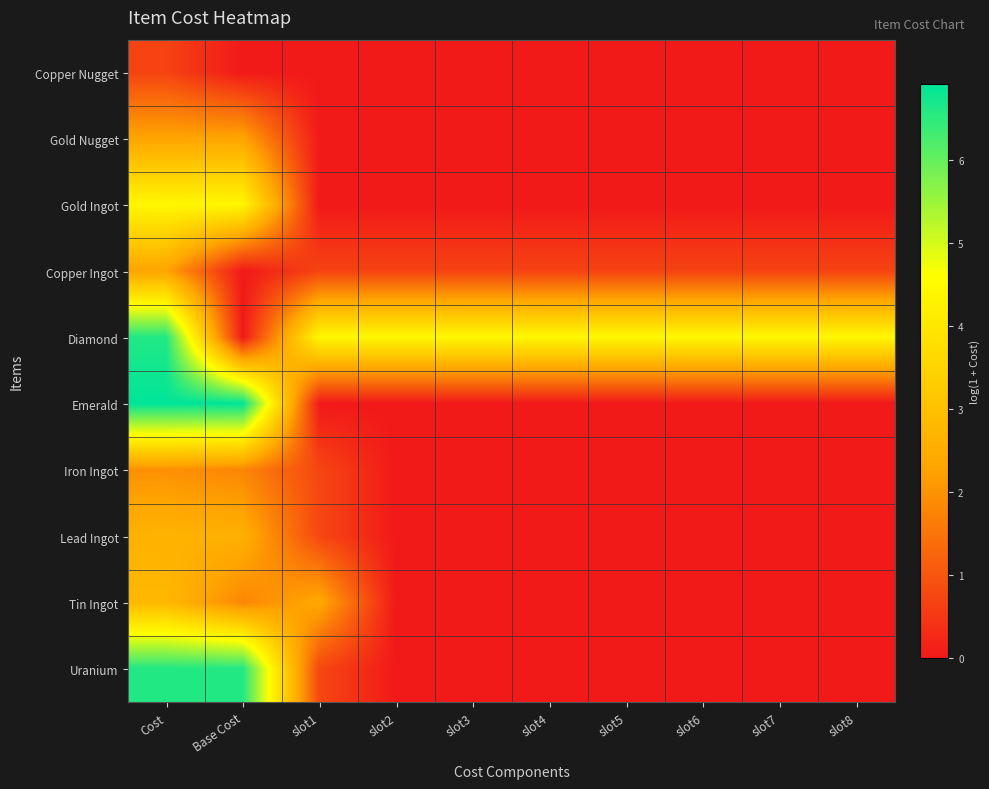

Reading left to right, transcribe all the data shown in this chart.

Copper Nugget: Cost=0.7	Base Cost=0.0	slot1=0.0	slot2=0.0	slot3=0.0	slot4=0.0	slot5=0.0	slot6=0.0	slot7=0.0	slot8=0.0
Gold Nugget: Cost=2.3	Base Cost=2.3	slot1=0.0	slot2=0.0	slot3=0.0	slot4=0.0	slot5=0.0	slot6=0.0	slot7=0.0	slot8=0.0
Gold Ingot: Cost=4.4	Base Cost=4.4	slot1=0.0	slot2=0.0	slot3=0.0	slot4=0.0	slot5=0.0	slot6=0.0	slot7=0.0	slot8=0.0
Copper Ingot: Cost=2.3	Base Cost=0.0	slot1=0.7	slot2=0.7	slot3=0.7	slot4=0.7	slot5=0.7	slot6=0.7	slot7=0.7	slot8=0.7
Diamond: Cost=6.6	Base Cost=0.0	slot1=4.4	slot2=4.4	slot3=4.4	slot4=4.4	slot5=4.4	slot6=4.4	slot7=4.4	slot8=4.4
Emerald: Cost=6.9	Base Cost=6.9	slot1=0.0	slot2=0.0	slot3=0.0	slot4=0.0	slot5=0.0	slot6=0.0	slot7=0.0	slot8=0.0
Iron Ingot: Cost=2.0	Base Cost=1.8	slot1=0.8	slot2=0.0	slot3=0.0	slot4=0.0	slot5=0.0	slot6=0.0	slot7=0.0	slot8=0.0
Lead Ingot: Cost=2.6	Base Cost=2.6	slot1=0.8	slot2=0.0	slot3=0.0	slot4=0.0	slot5=0.0	slot6=0.0	slot7=0.0	slot8=0.0
Tin Ingot: Cost=2.8	Base Cost=1.8	slot1=2.4	slot2=0.0	slot3=0.0	slot4=0.0	slot5=0.0	slot6=0.0	slot7=0.0	slot8=0.0
Uranium: Cost=6.6	Base Cost=6.6	slot1=0.8	slot2=0.0	slot3=0.0	slot4=0.0	slot5=0.0	slot6=0.0	slot7=0.0	slot8=0.0